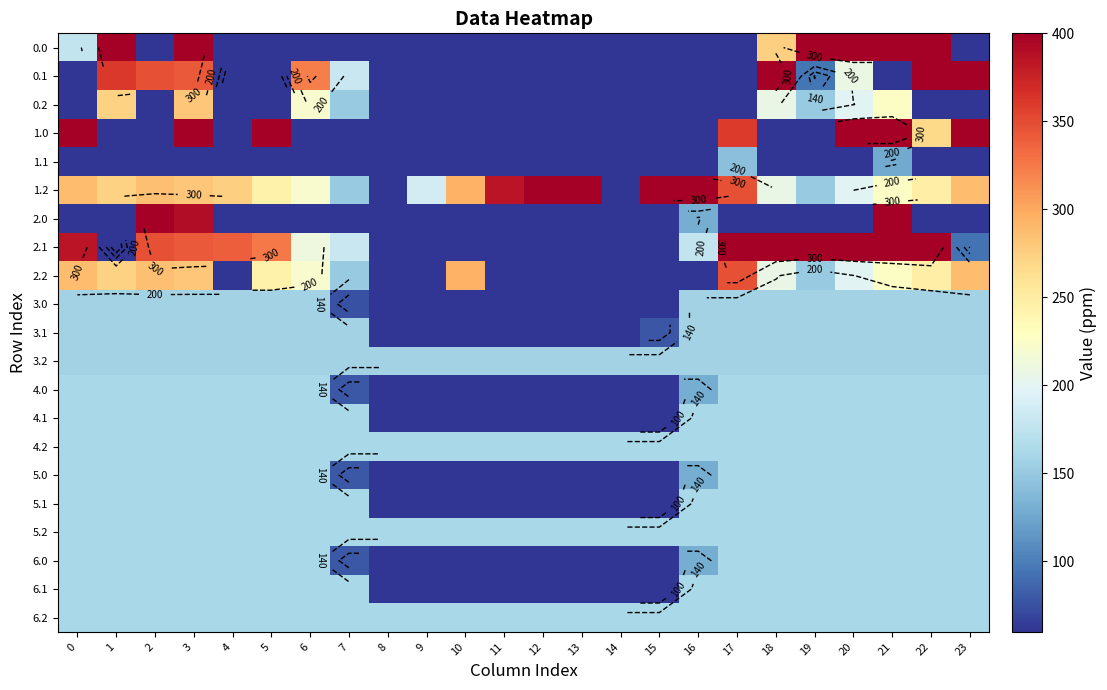

The value of 5.1 at 21 is 97.8. True or false?

False